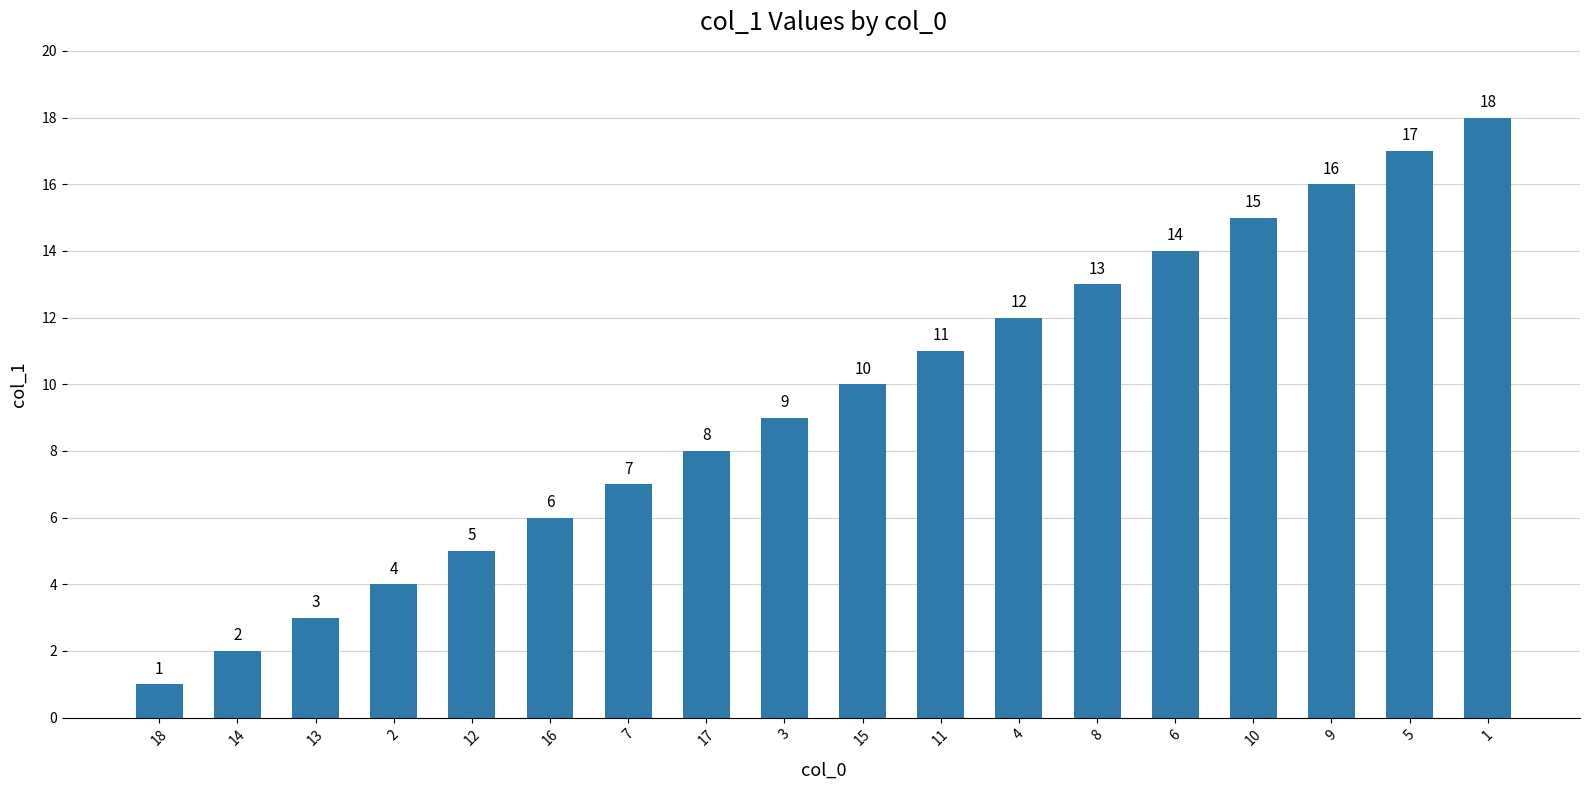

What is the label of the 7th bar from the left?

7